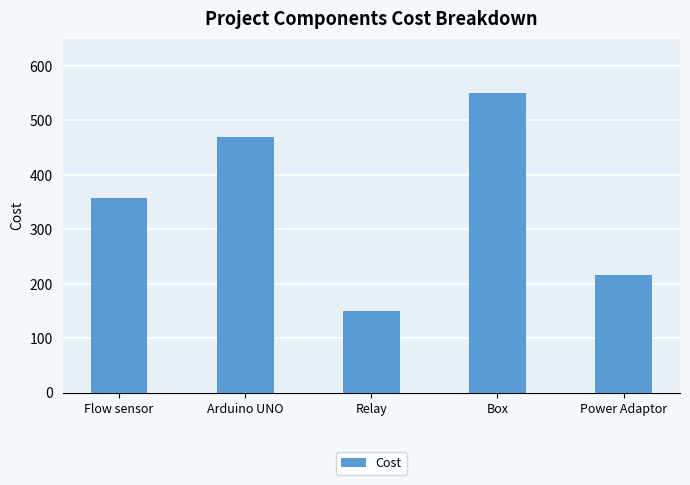

What is the minimum value shown in the chart?

150